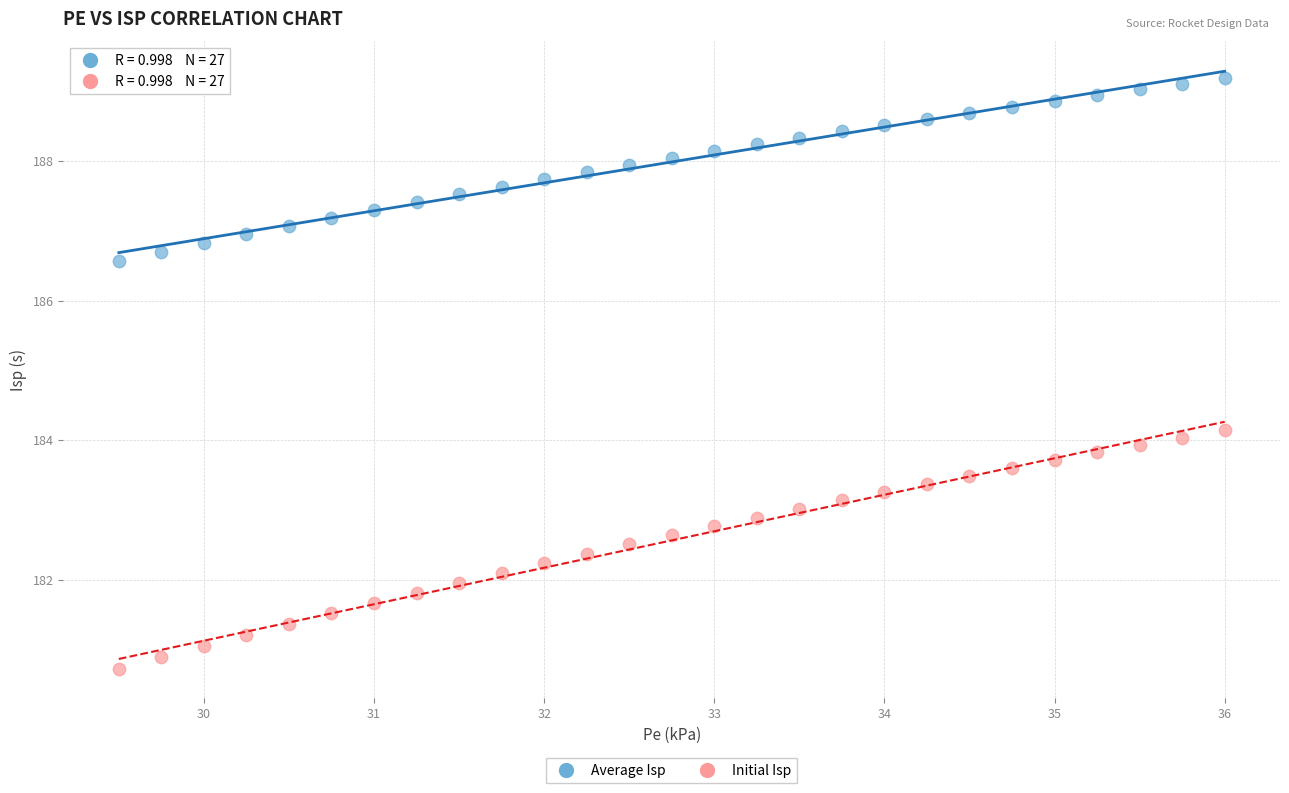

Across all data points, what is the range of Y values (max minus min)?

8.5